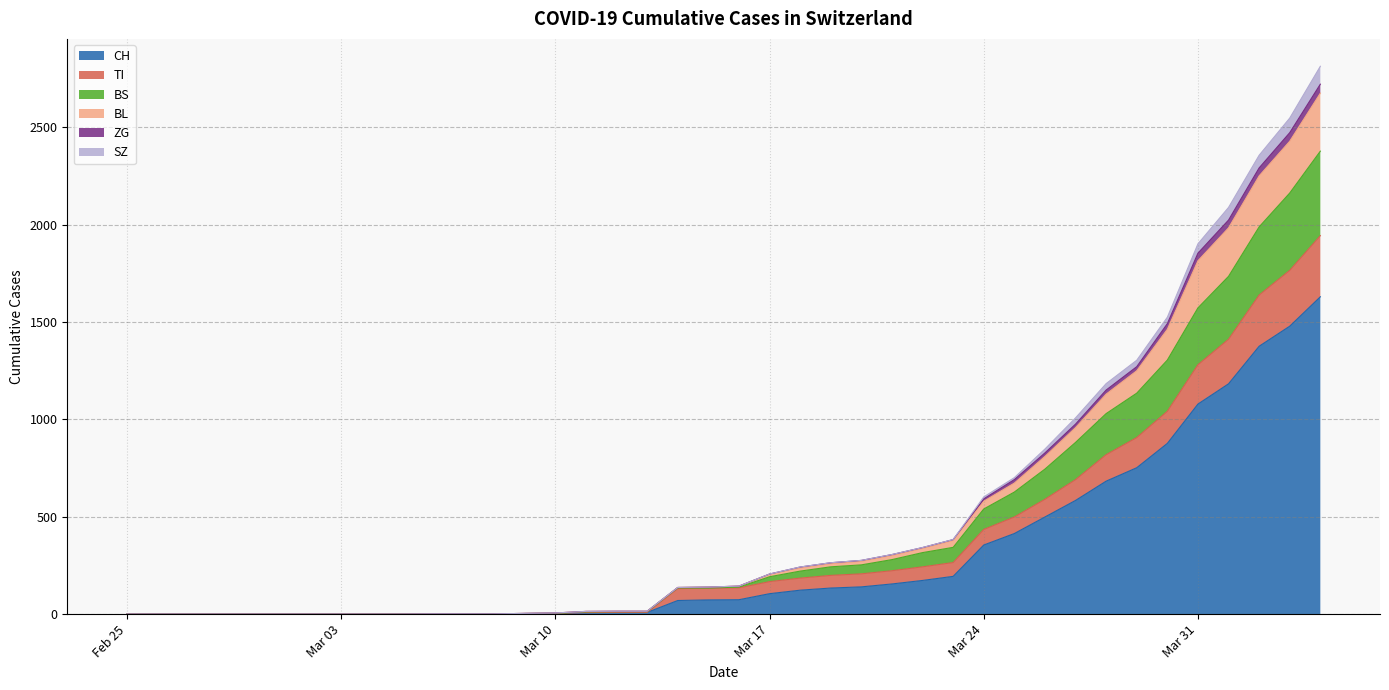

True or false: SZ and ZG intersect in this chart.

False